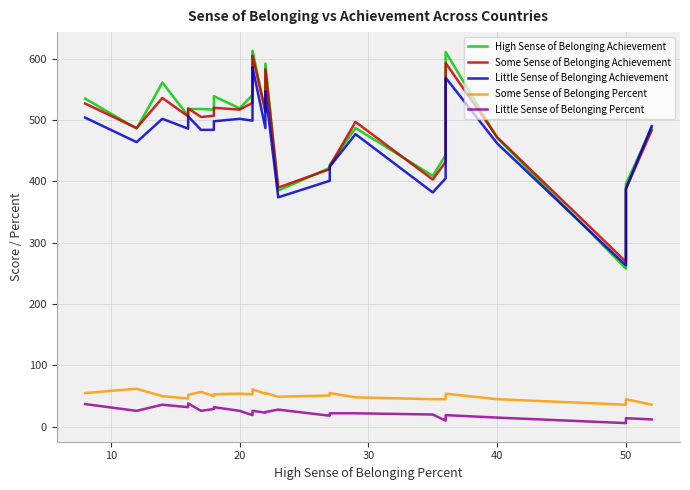

At how many categories does at least one series exceed 568?

4